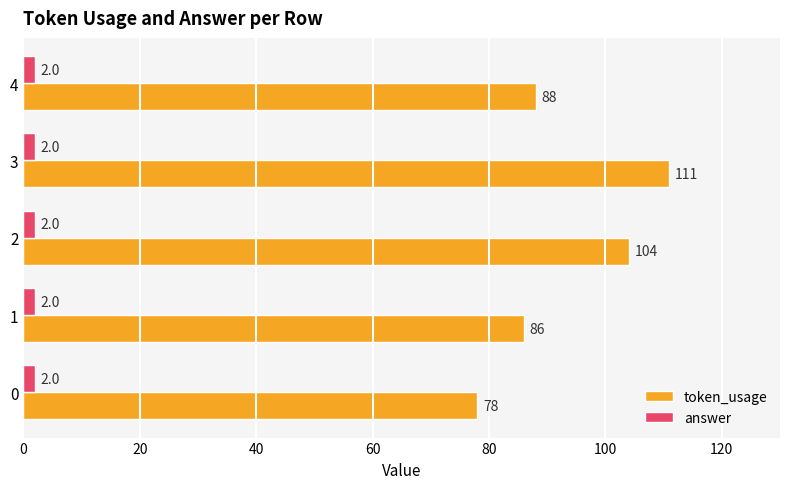

At how many categories does at least one series exceed 66?

5